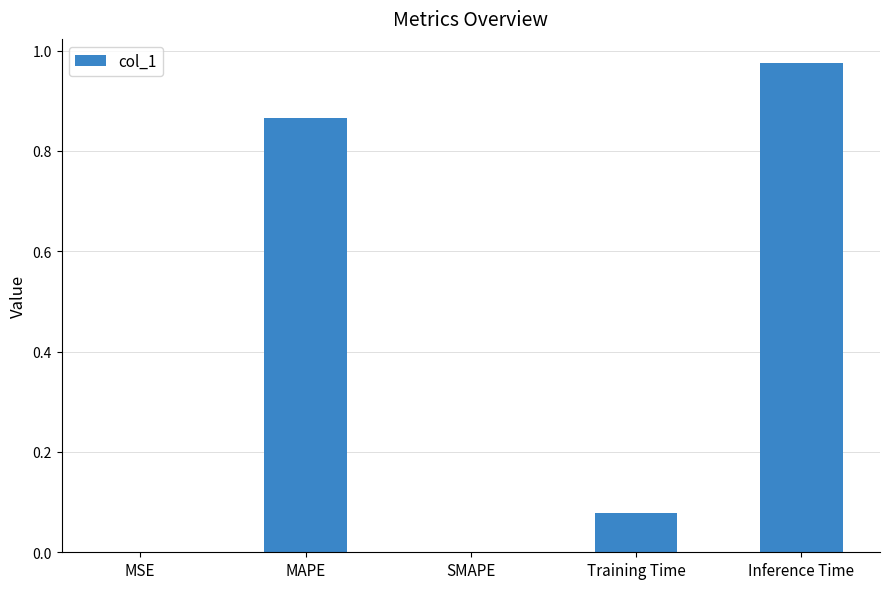

The value at Inference Time is 0.5. True or false?

False